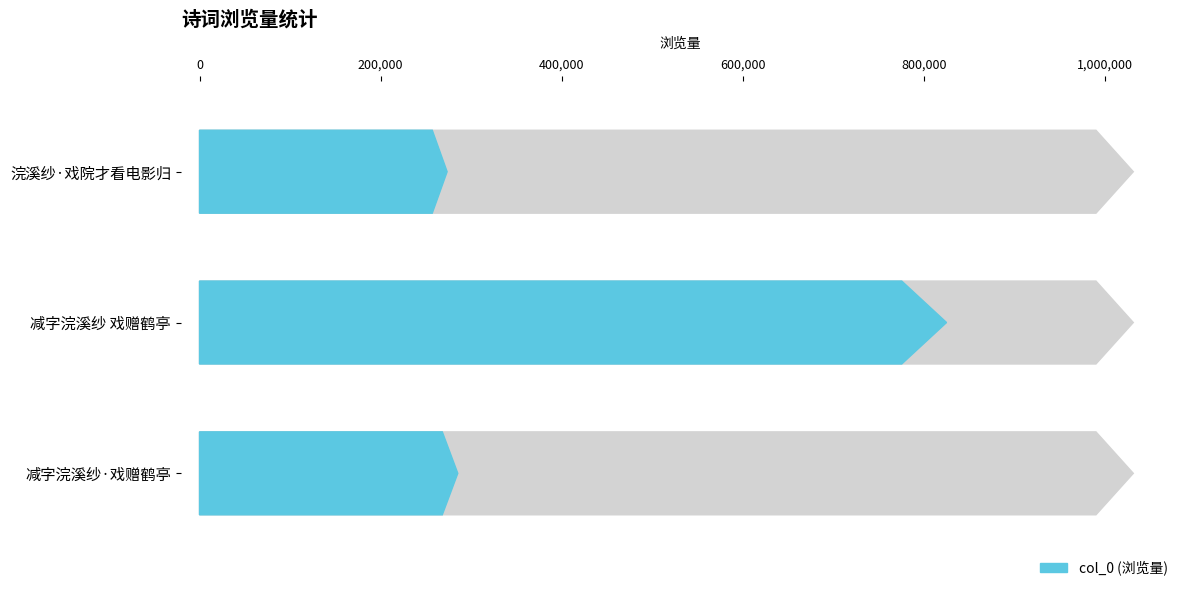

List the labels in order of value, largest first.

减字浣溪纱 戏赠鹤亭, 减字浣溪纱·戏赠鹤亭, 浣溪纱·戏院才看电影归